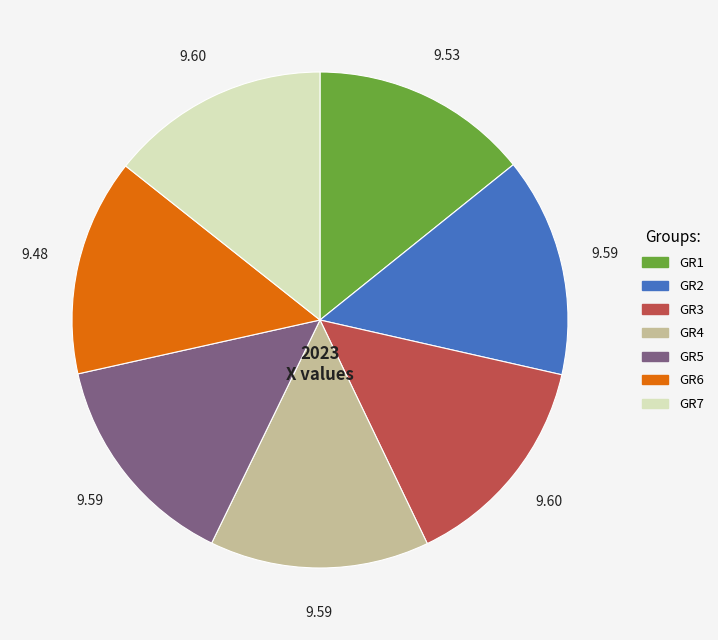

Does any single category account for the majority?

No